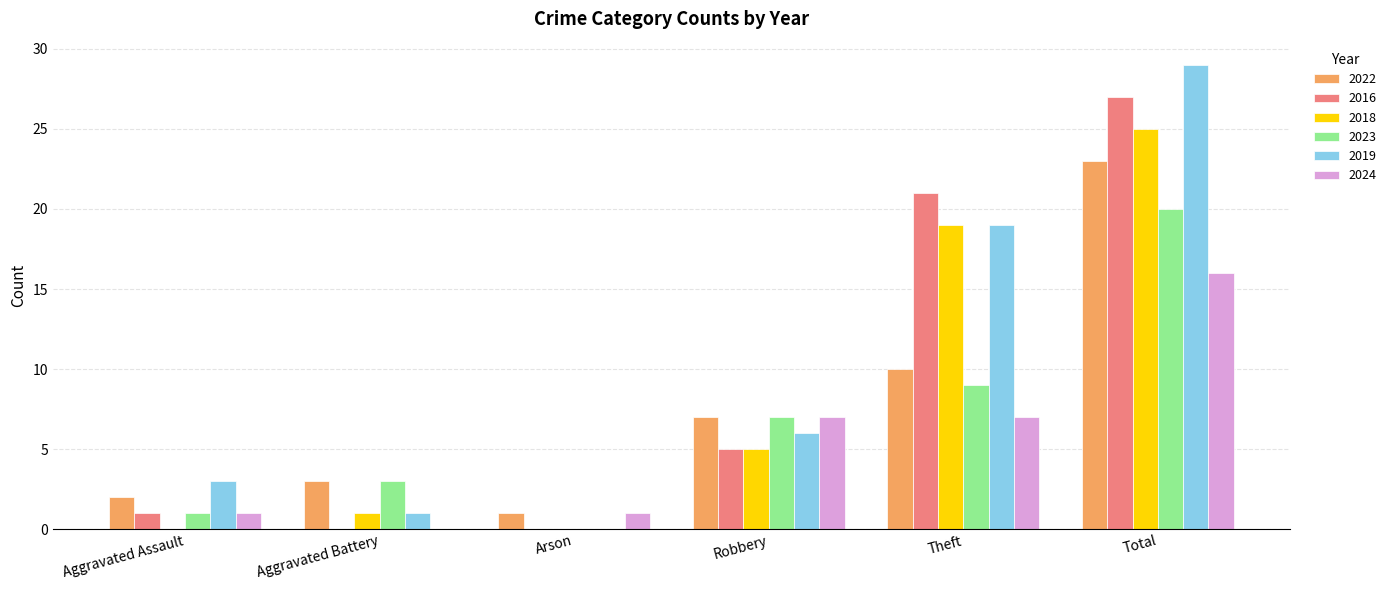

What is the highest value of the 2019 series?

29